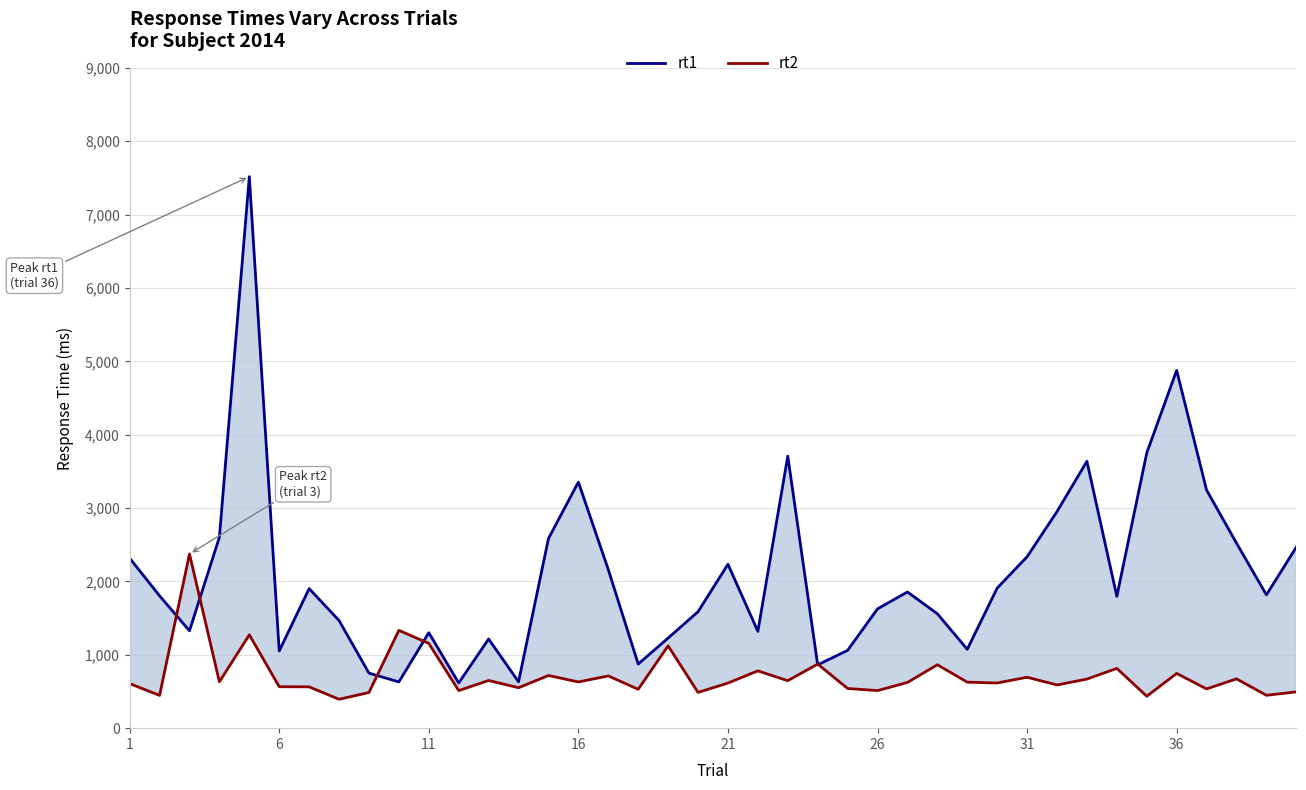

What value does the rt1 series have at 26, to the nearest 100?

1600